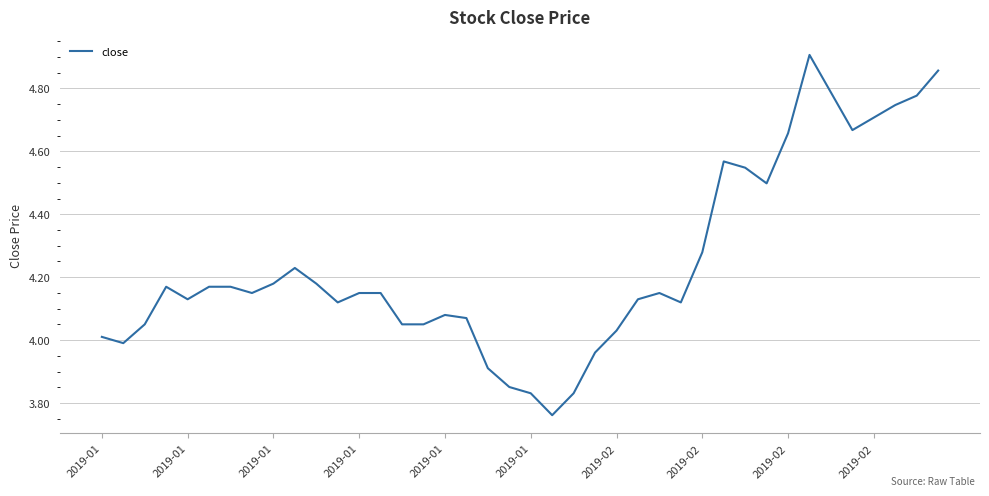

What is the sum of all values?

169.7